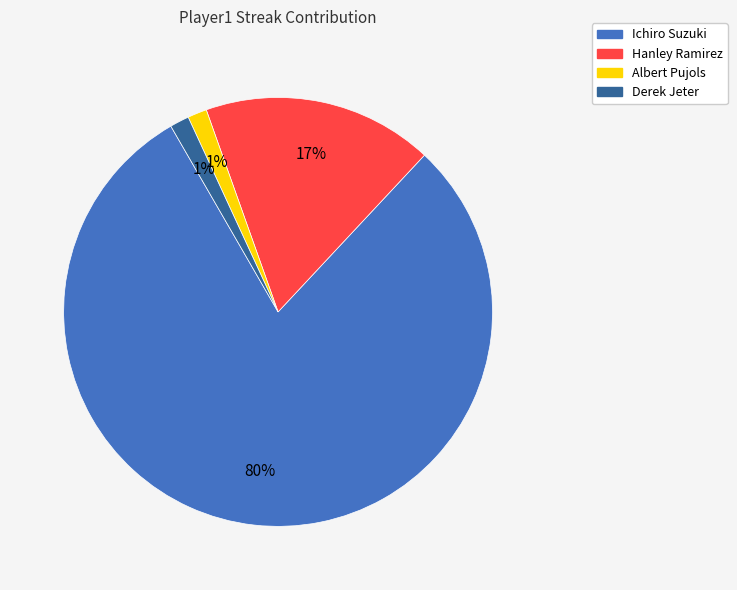

Do Ichiro Suzuki and Albert Pujols together represent more than half of the pie?

Yes